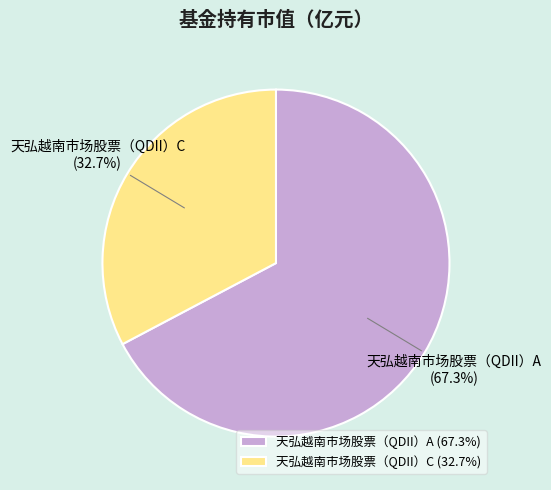

Count the number of slices in the pie.

2